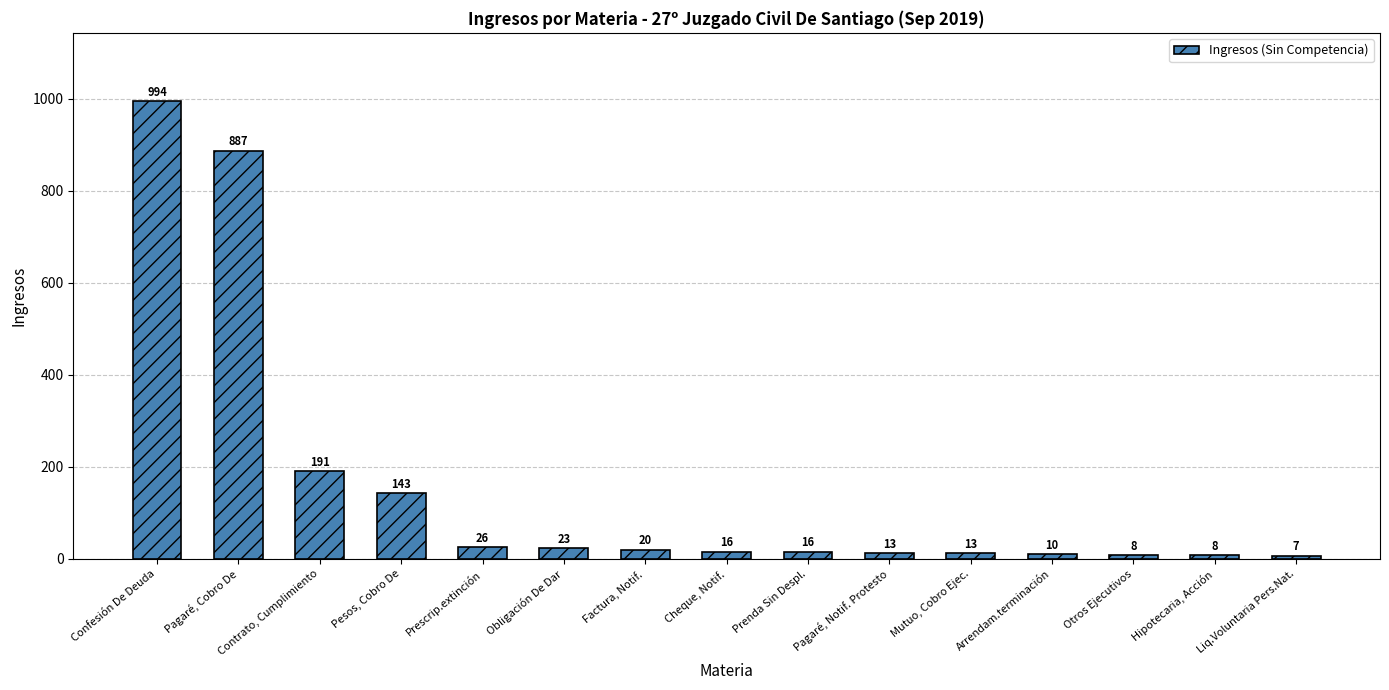

What is the label of the 10th bar from the left?

Pagaré, Notif. Protesto